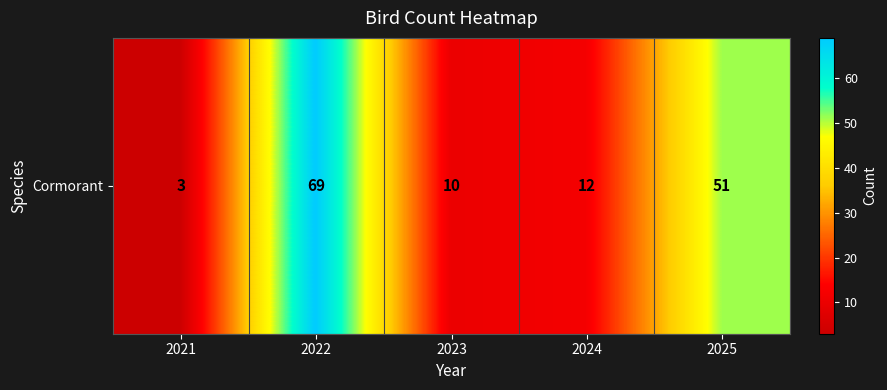

What is the smallest value displayed?

3